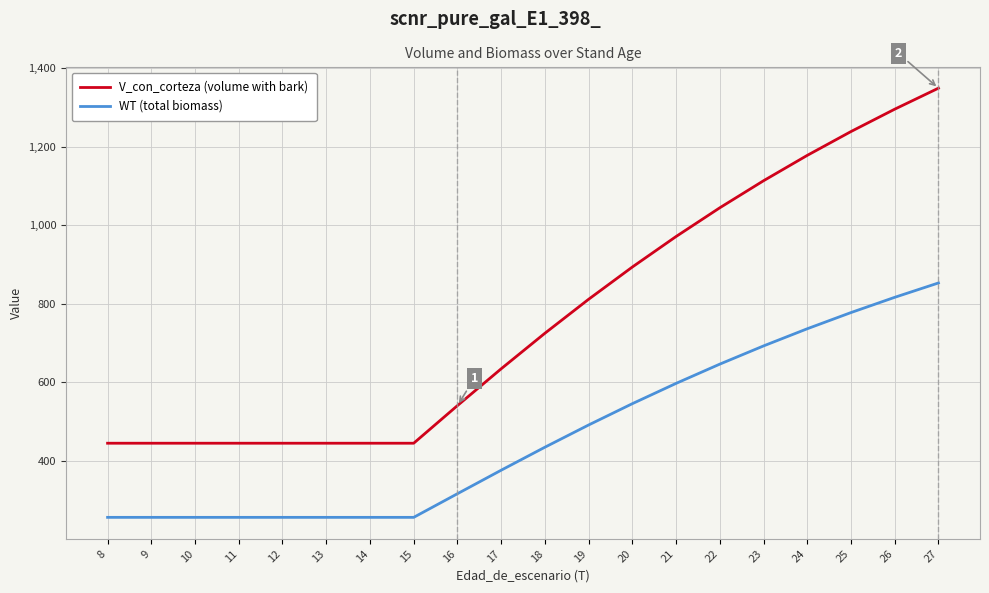

What is the maximum value for WT (total biomass)?

853.3